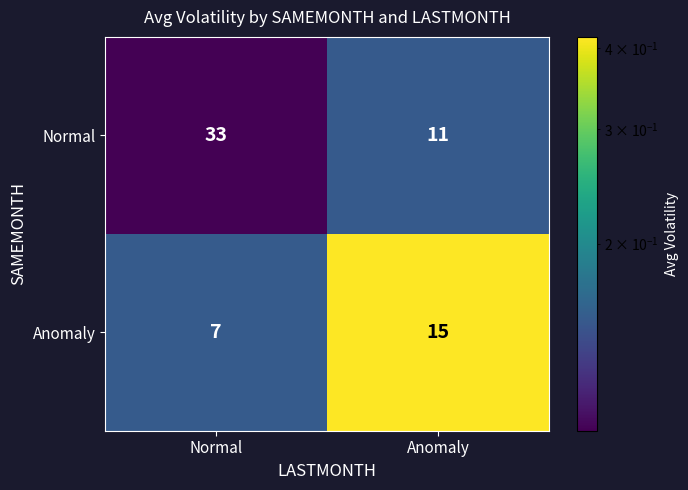

What is the total value across all series at Anomaly?

26